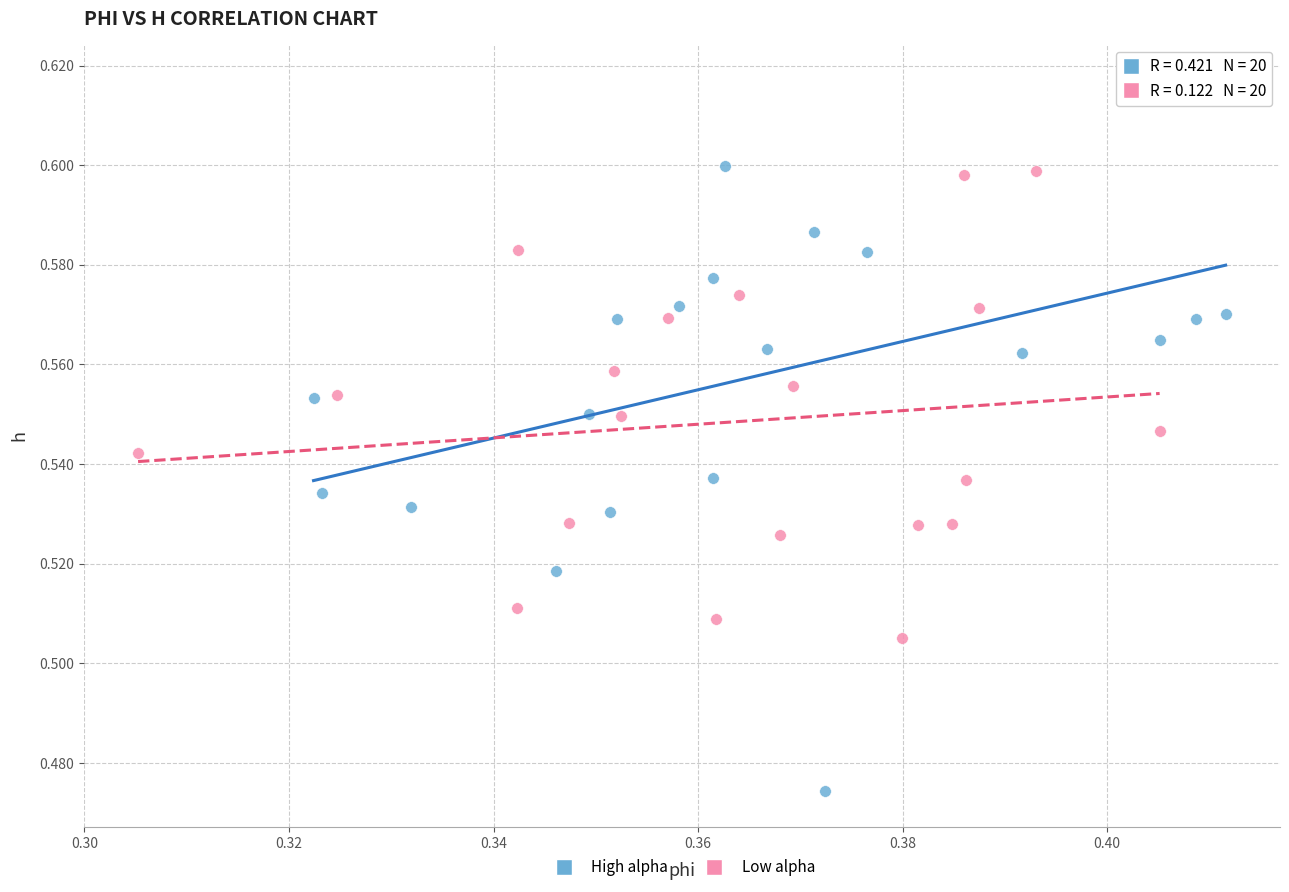

Which series reaches the minimum Y coordinate?

High alpha